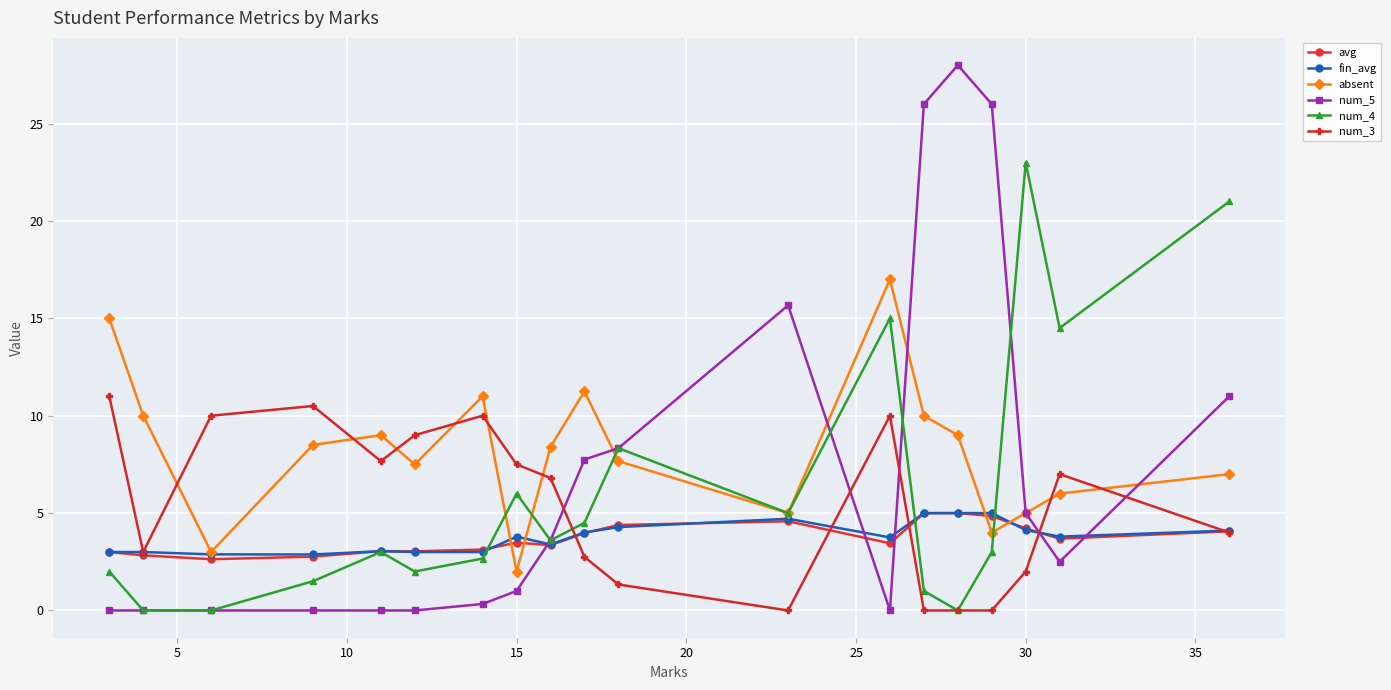

True or false: num_4 has more than 2 points higher than both neighbors.

True